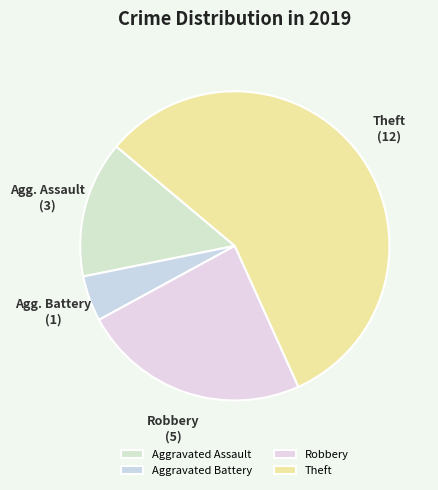

To the nearest percent, what is the difference between the largest and smallest slice percentages?

52%